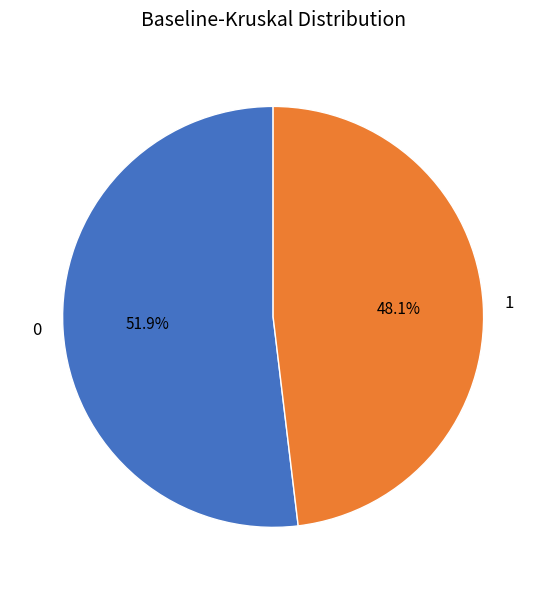

To the nearest percent, what percentage of the pie is 1?

48%